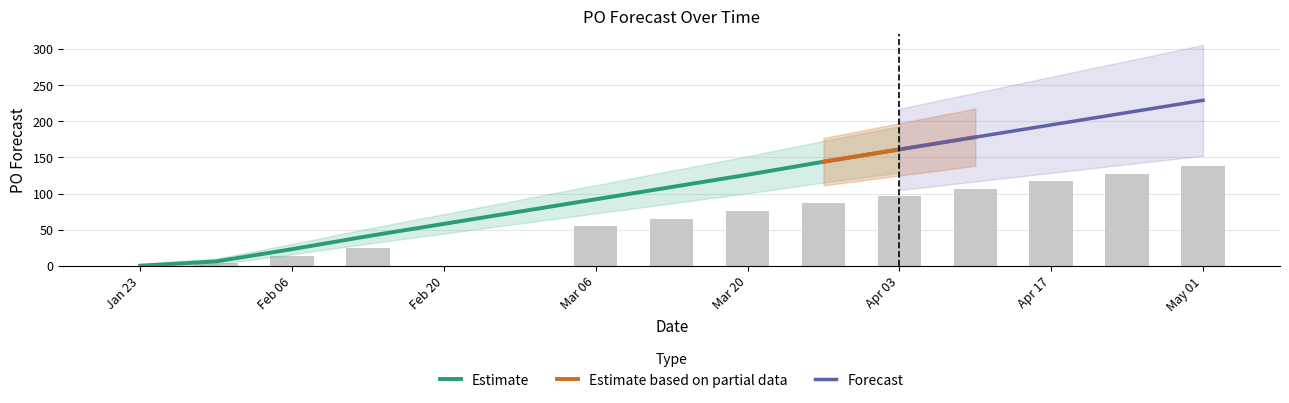

The value at Apr 17 is 117.0. True or false?

True